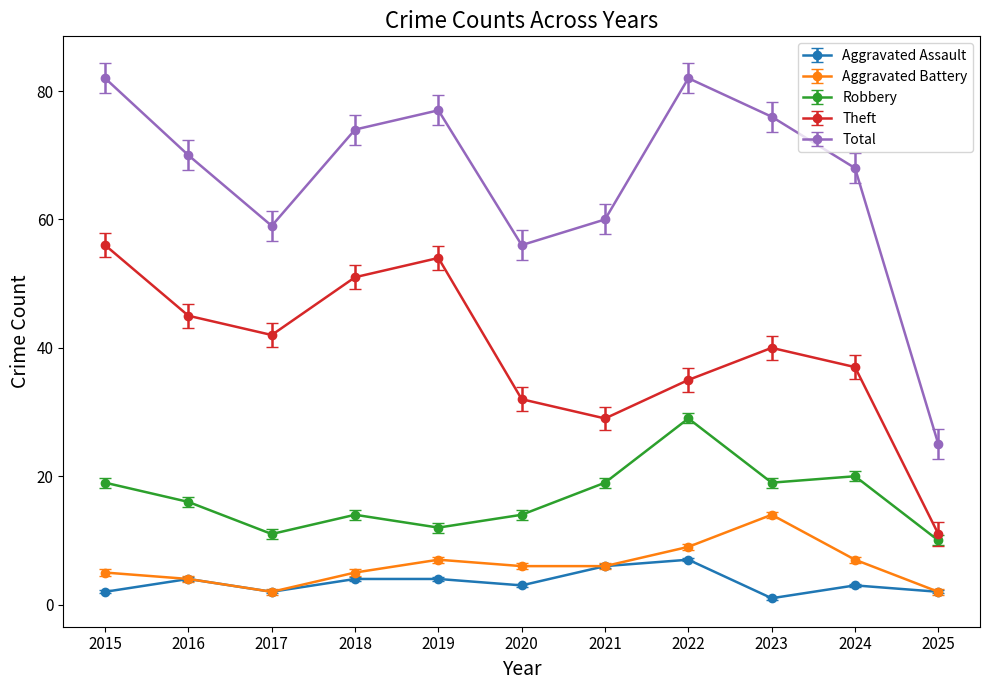

What is the average value of the Aggravated Battery series?

6